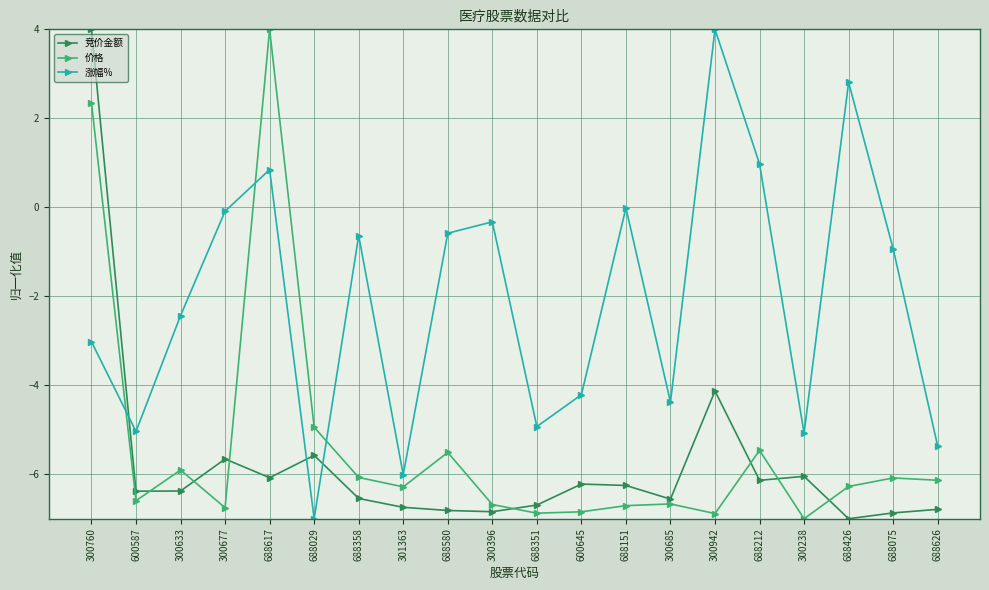

What is the value of the 价格 point at the 2nd from the left?

-6.6